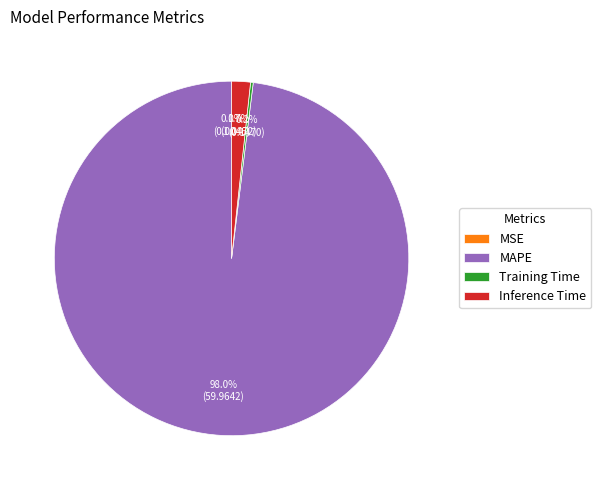

Which slice is the largest?

MAPE